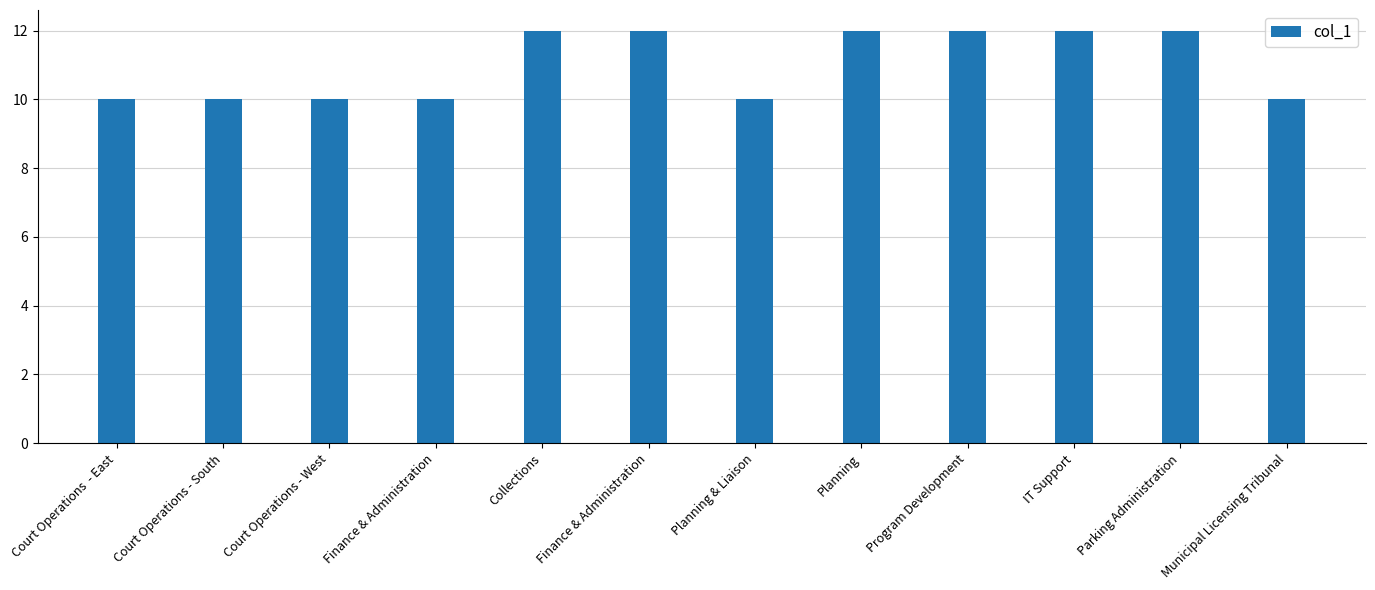

Reading right to left, what are all the values shown in this chart?

10	12	12	12	12	10	12	12	10	10	10	10